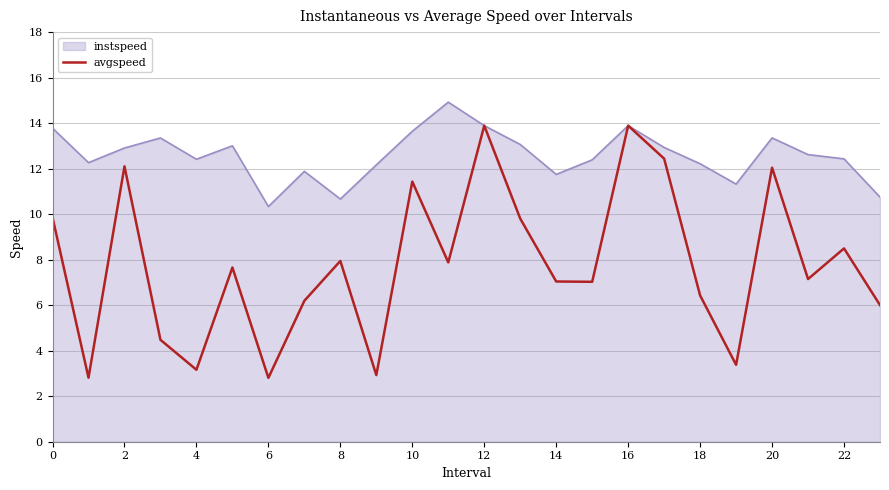

Which series has the widest spread of values?

avgspeed